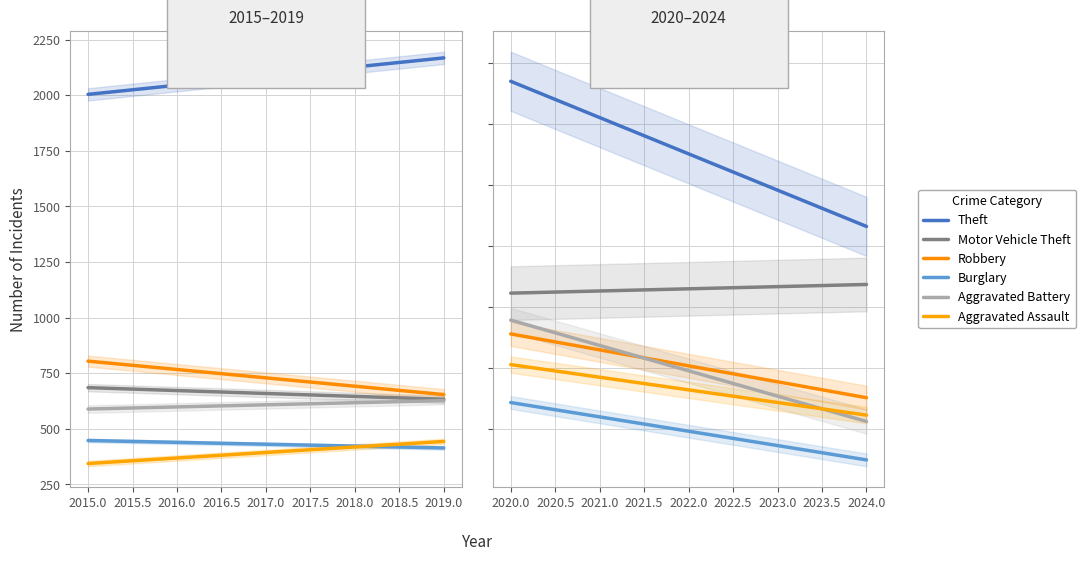

Is it true that Aggravated Battery equals 943.9 at 2020.0?

False